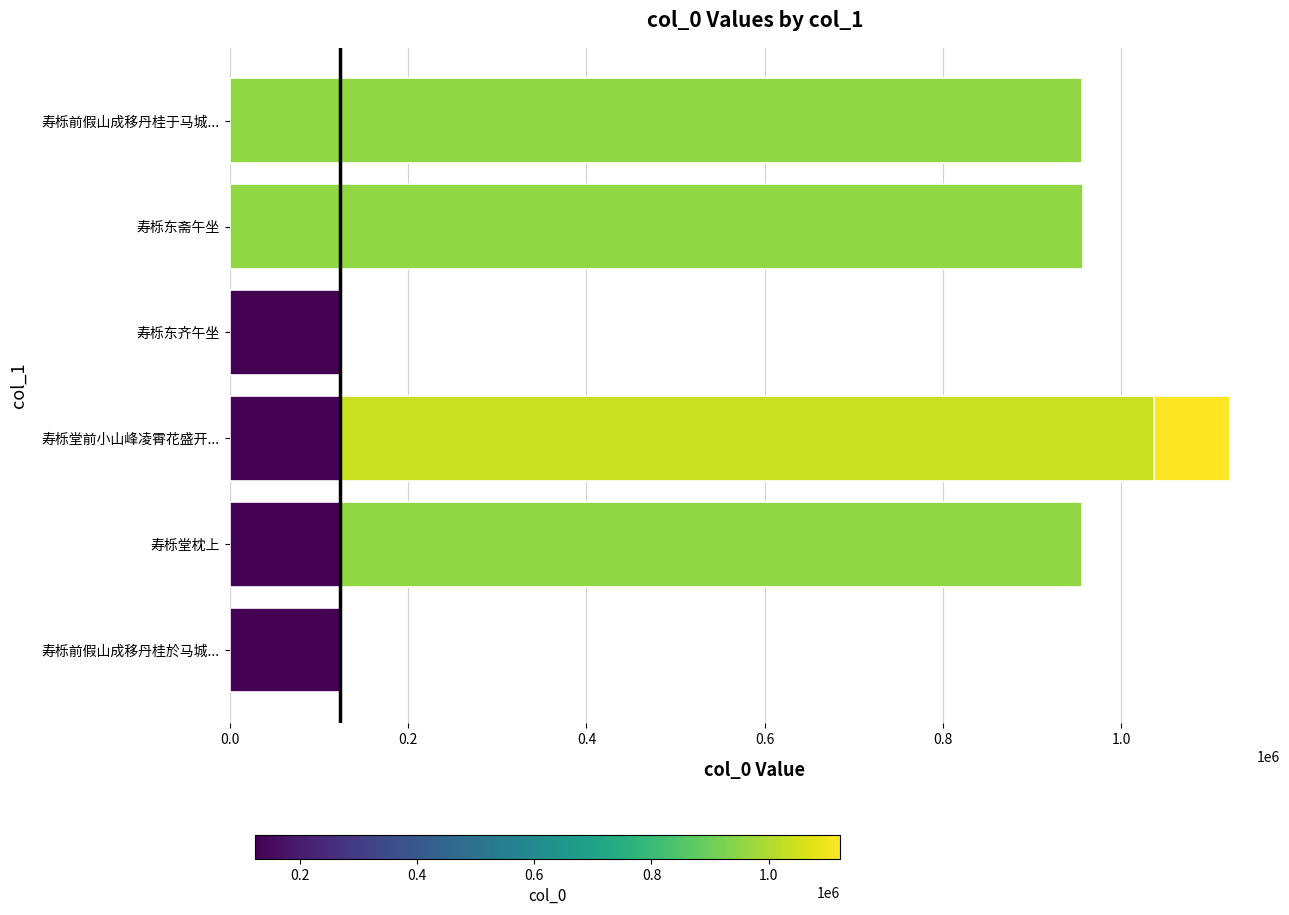

The chart shows a value of 175939 at 0.6. True or false?

False